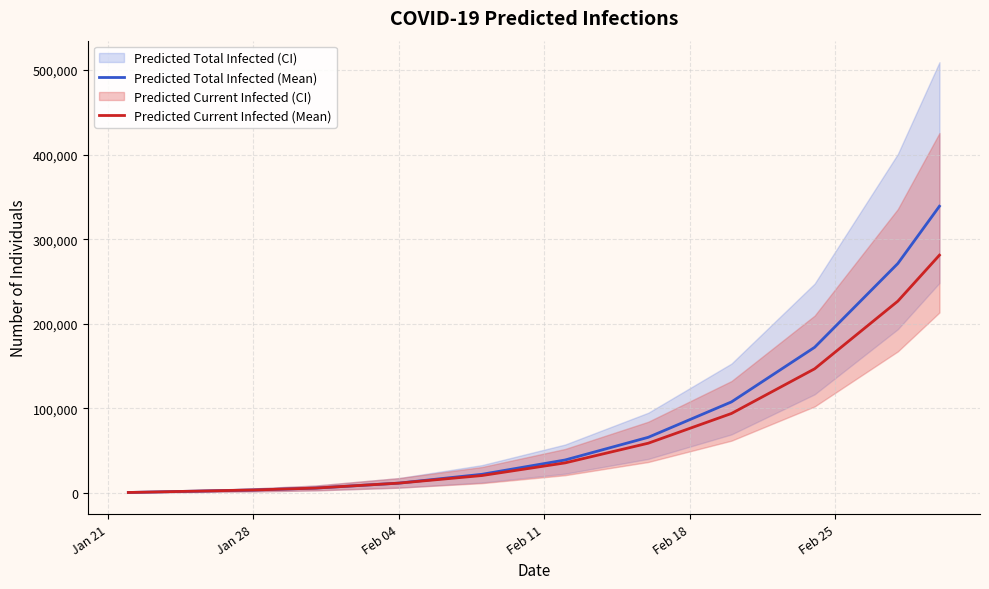

What is the highest value of the Predicted Total Infected (Mean) series?

339020